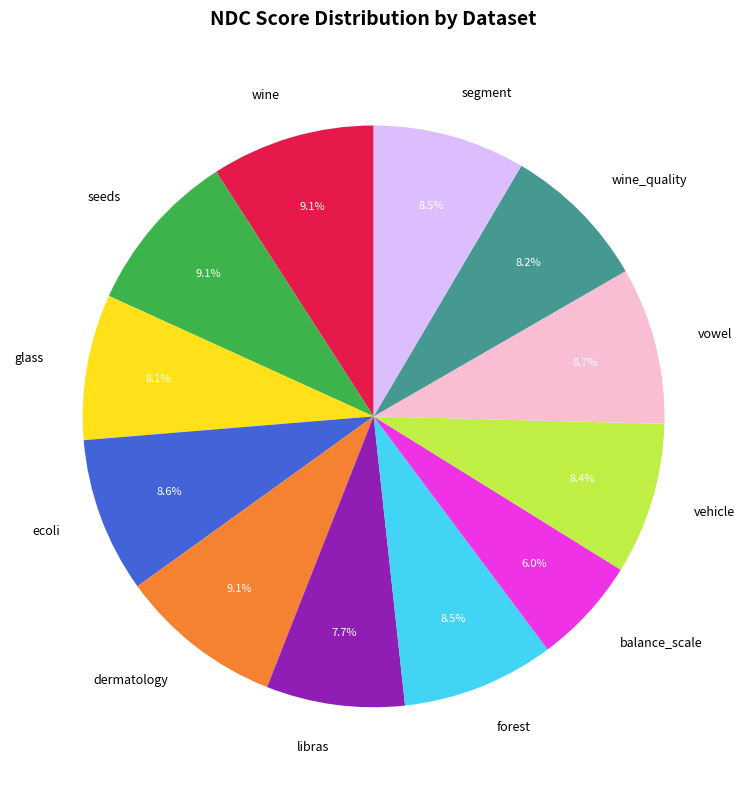

How much of the chart is everything except ecoli?

91.4%